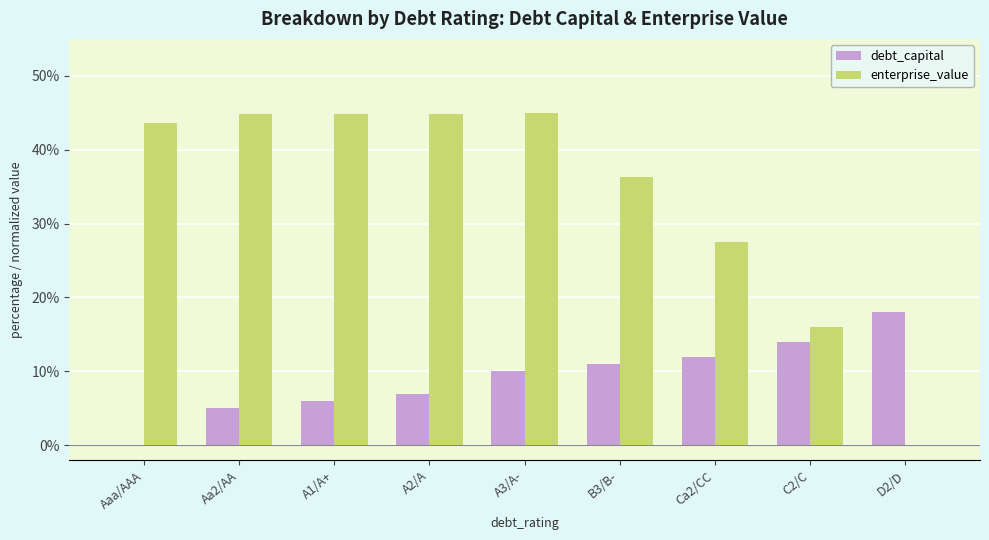

The value of debt_capital at A1/A+ is 6.0. True or false?

True